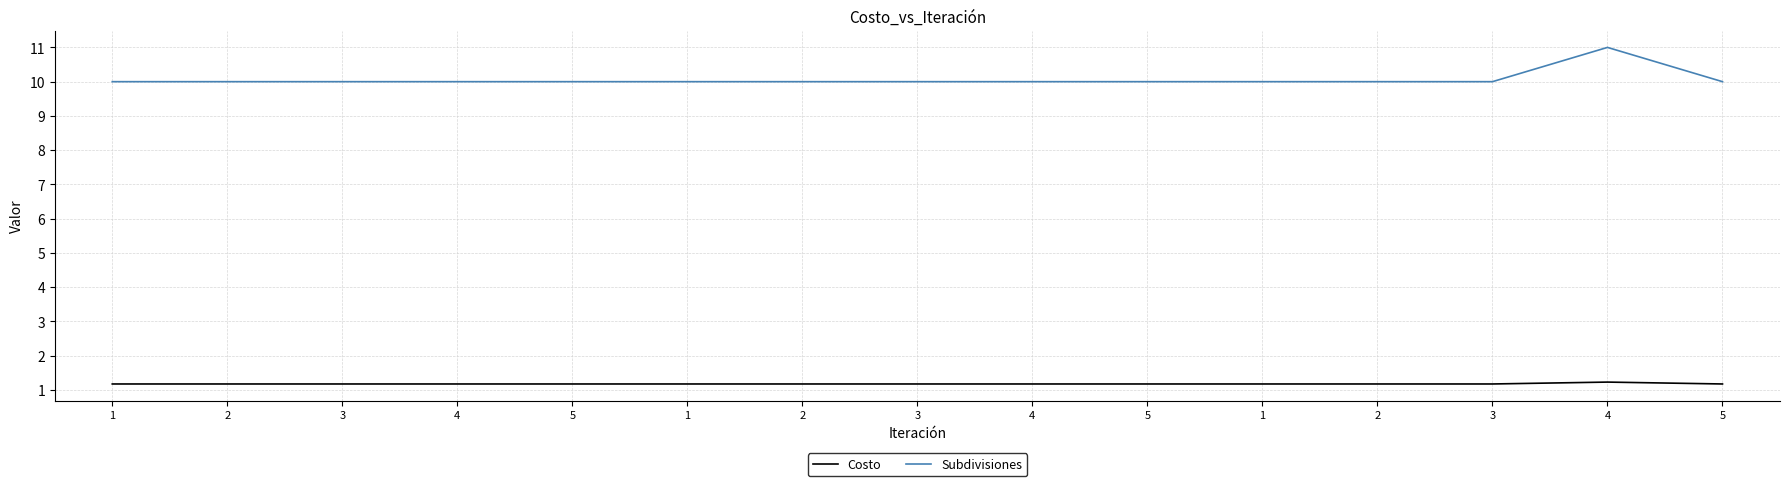

What is the maximum value for Subdivisiones?

11.0